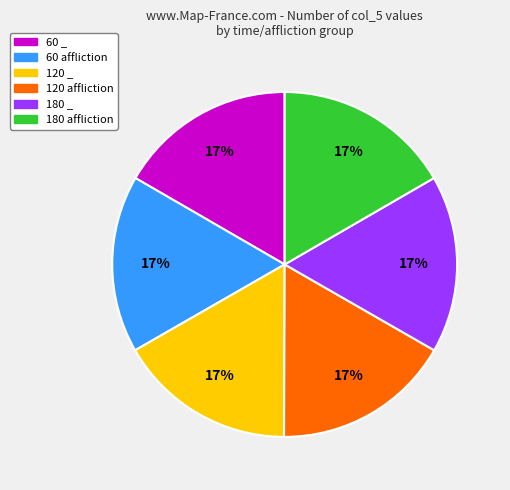

Approximately how many times larger is the value at 60 affliction compared to 60 _?

1.0